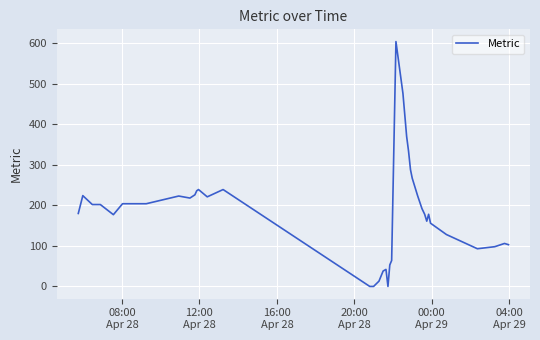

What is the maximum value shown in the chart?

604